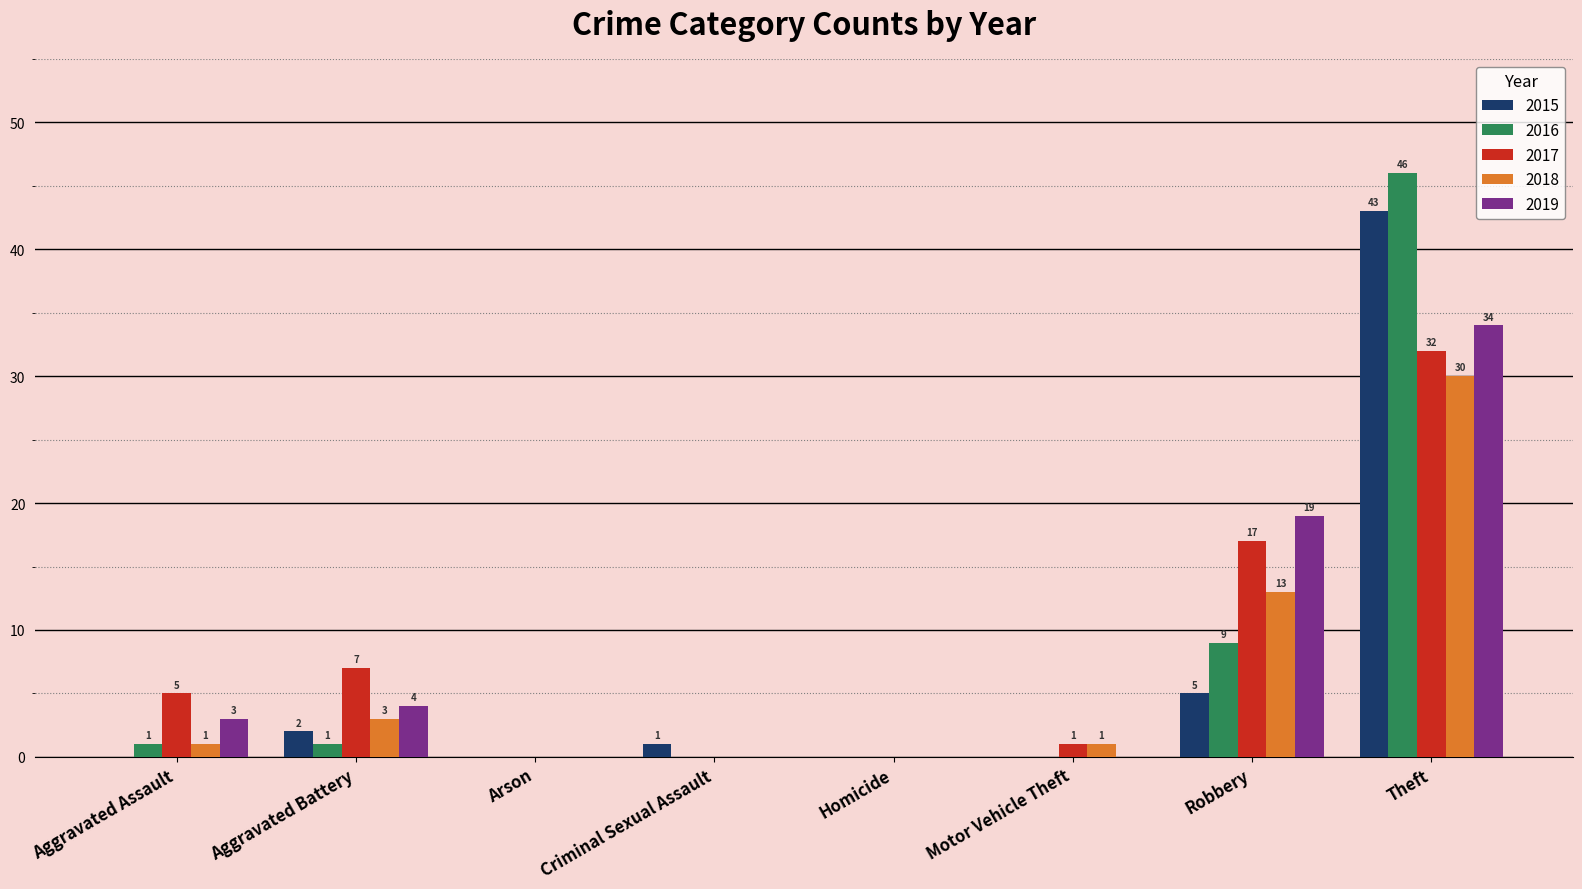

Which series has the largest range (max minus min)?

2016